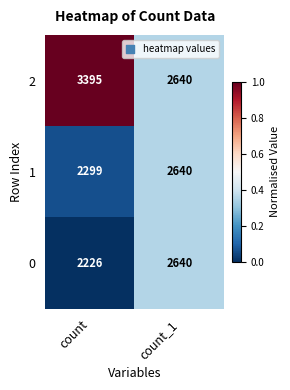

At count, list the series in order from largest to smallest.

2, 1, 0